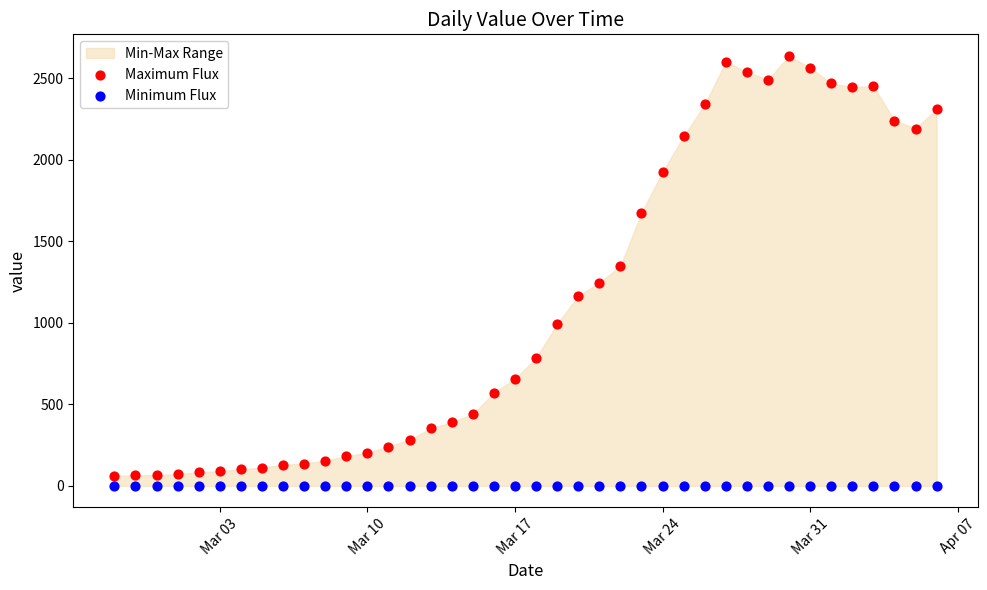

Which series contains the lowest Y value?

Minimum Flux